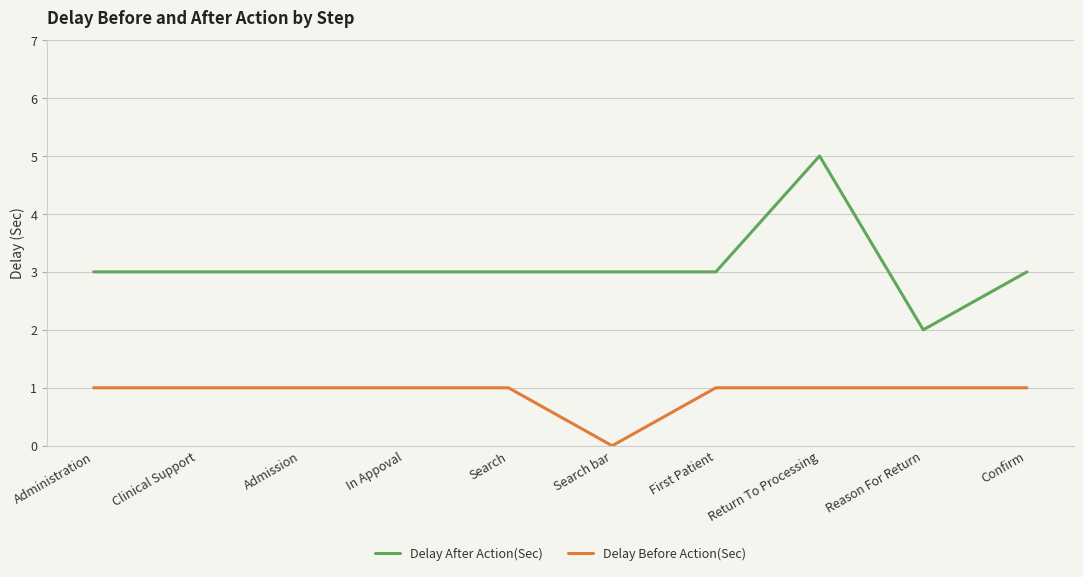

Which label corresponds to the largest value in the chart?

Return To Processing